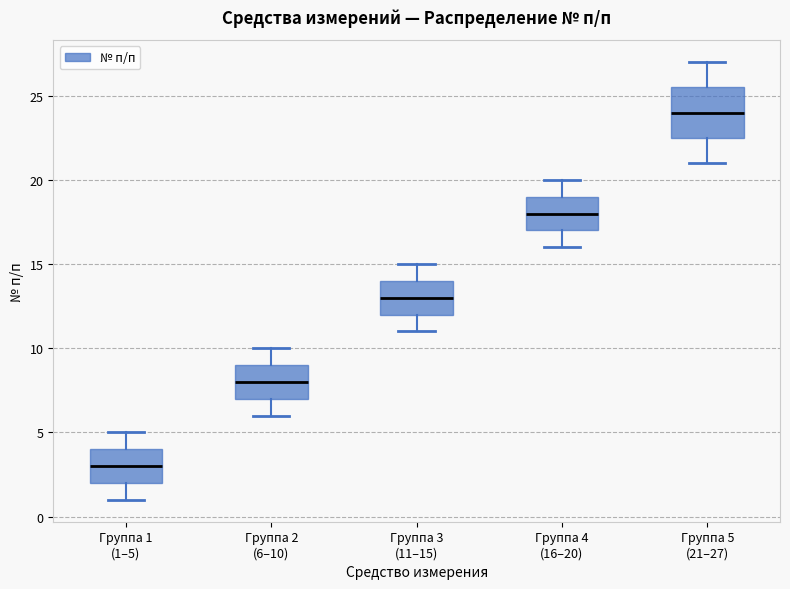

Which box is the tallest, from its lower edge to its upper edge?

Группа 5 (21–27)